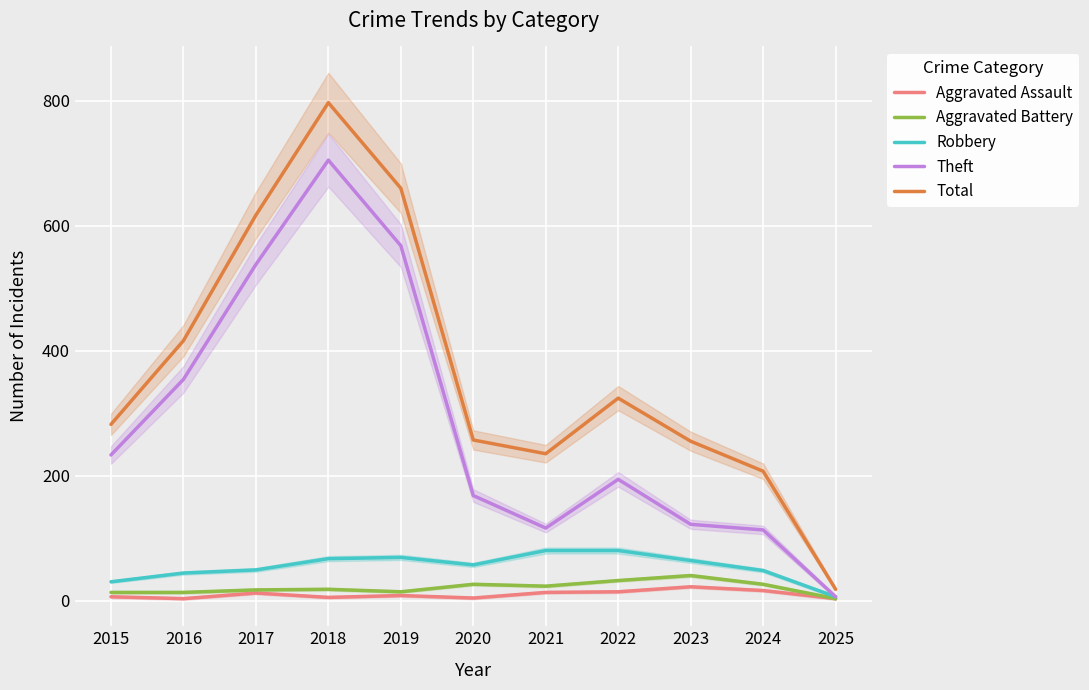

True or false: Theft and Robbery intersect in this chart.

False